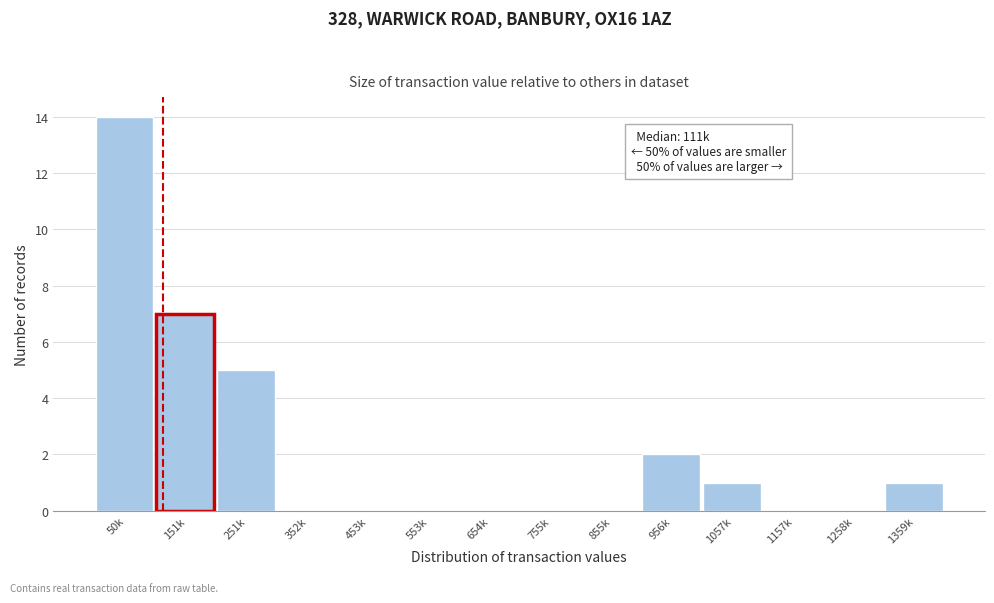

Reading left to right, what are all the values shown in this chart?

50k=14	151k=7	251k=5	352k=0	453k=0	553k=0	654k=0	755k=0	855k=0	956k=2	1057k=1	1157k=0	1258k=0	1359k=1